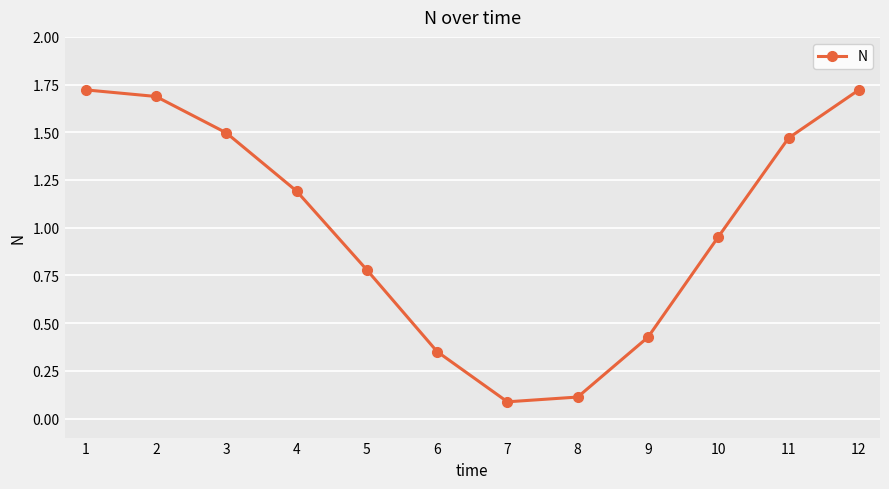

How many series are shown in this chart?

1